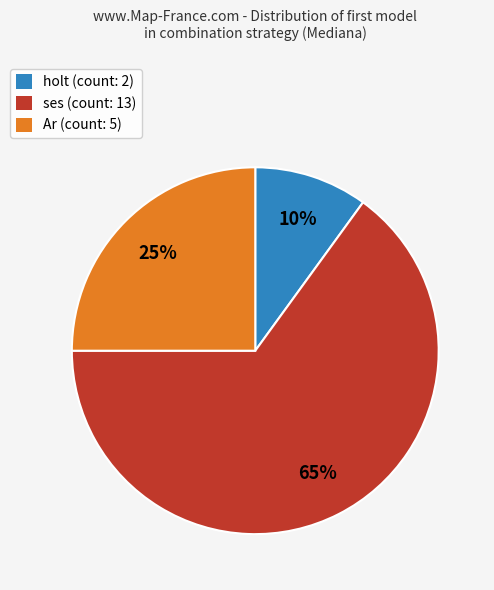

To the nearest percent, what portion does ses (count: 13) represent?

65%